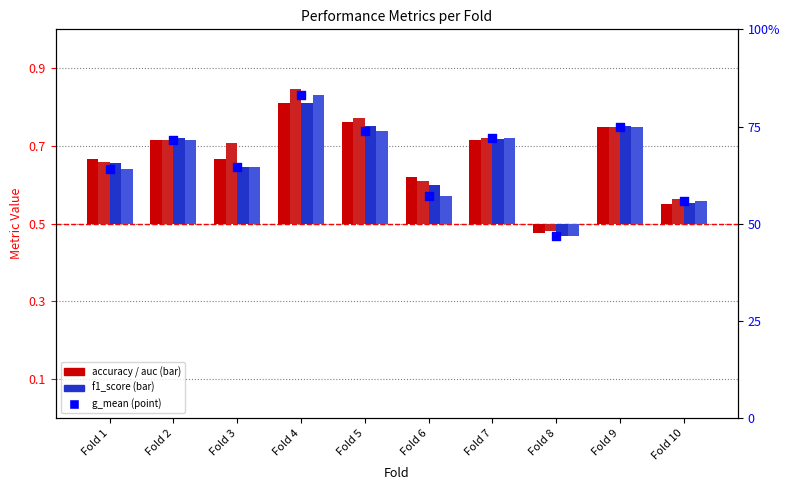

Which series has the largest total across all categories?

auc